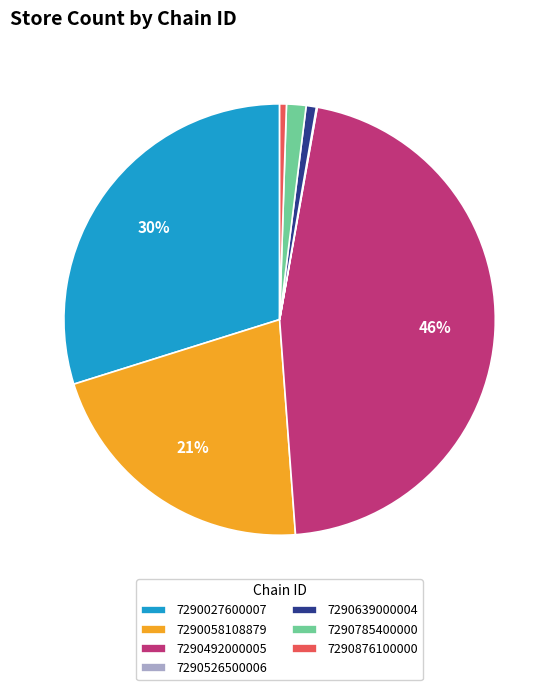

Between 7290876100000 and 7290492000005, which is larger?

7290492000005